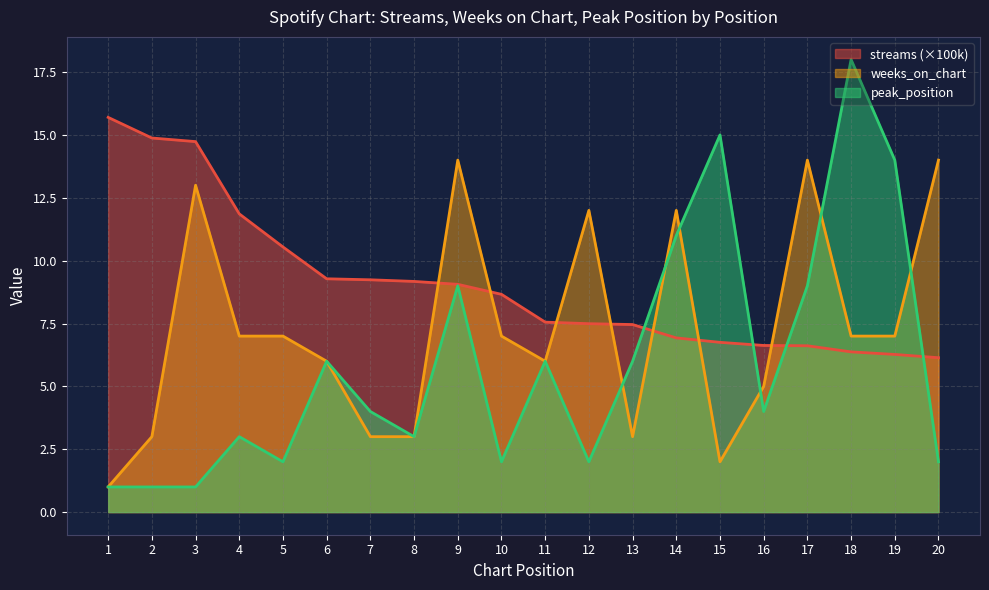

Is the value of streams at 11 greater than the value of weeks_on_chart at 12?

No